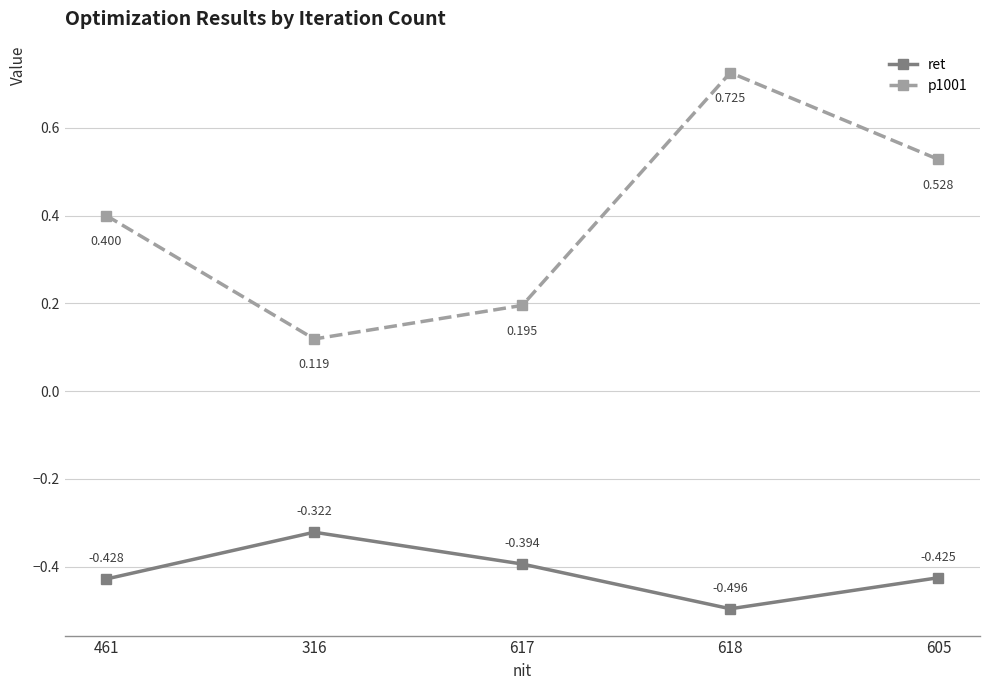

True or false: p1001 and ret cross at least once.

False